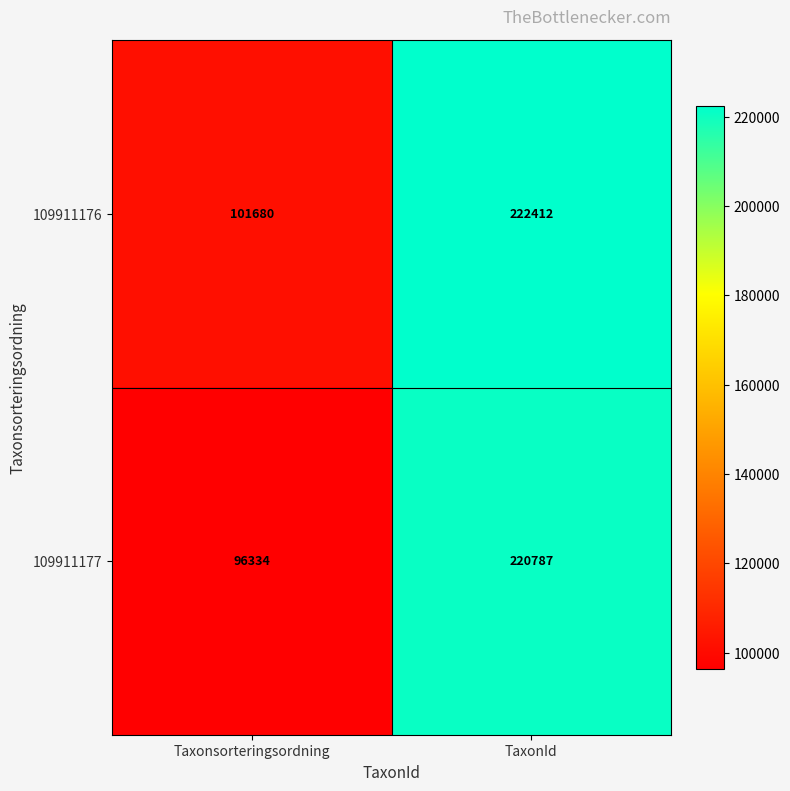

What is the smallest value displayed?

96334